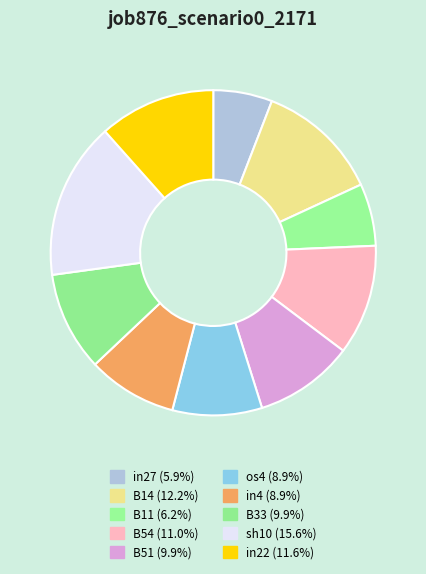

How many slices are in this pie chart?

10